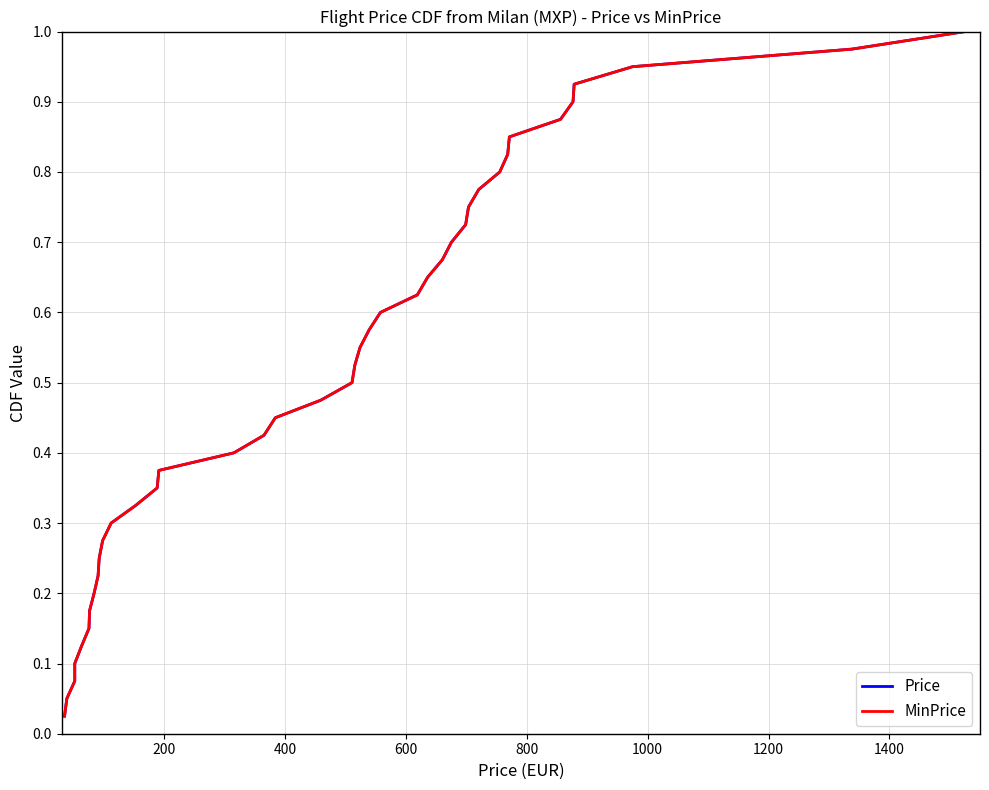

True or false: Price and MinPrice cross at least once.

False